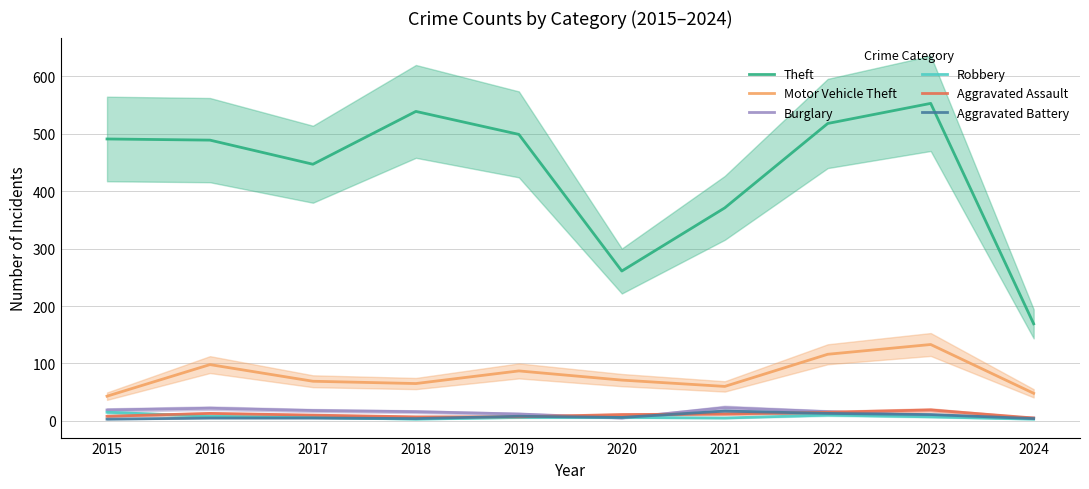

Rank the series by their maximum value, from lowest to highest.

Robbery, Aggravated Battery, Aggravated Assault, Burglary, Motor Vehicle Theft, Theft